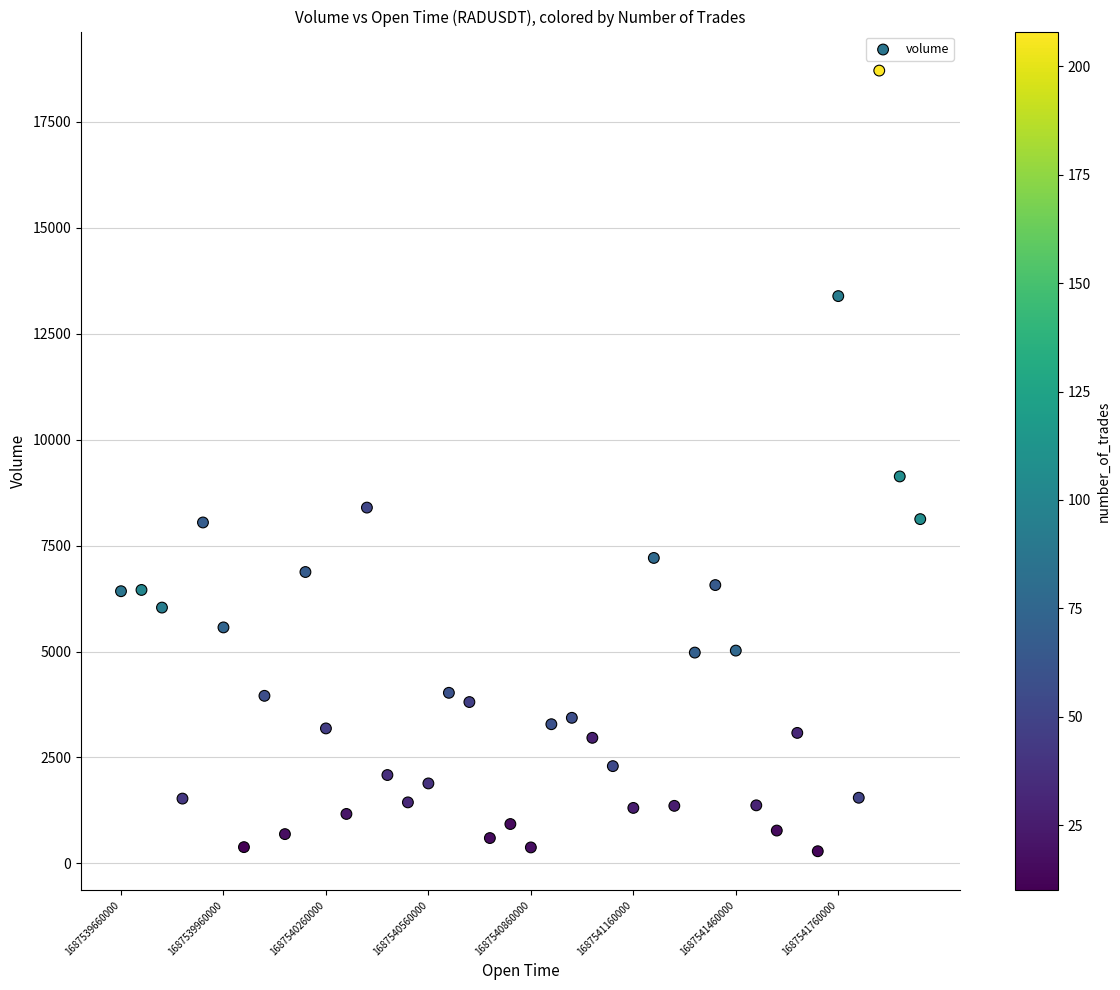

What Y value in the scatter plot is closest to 9497?

9131